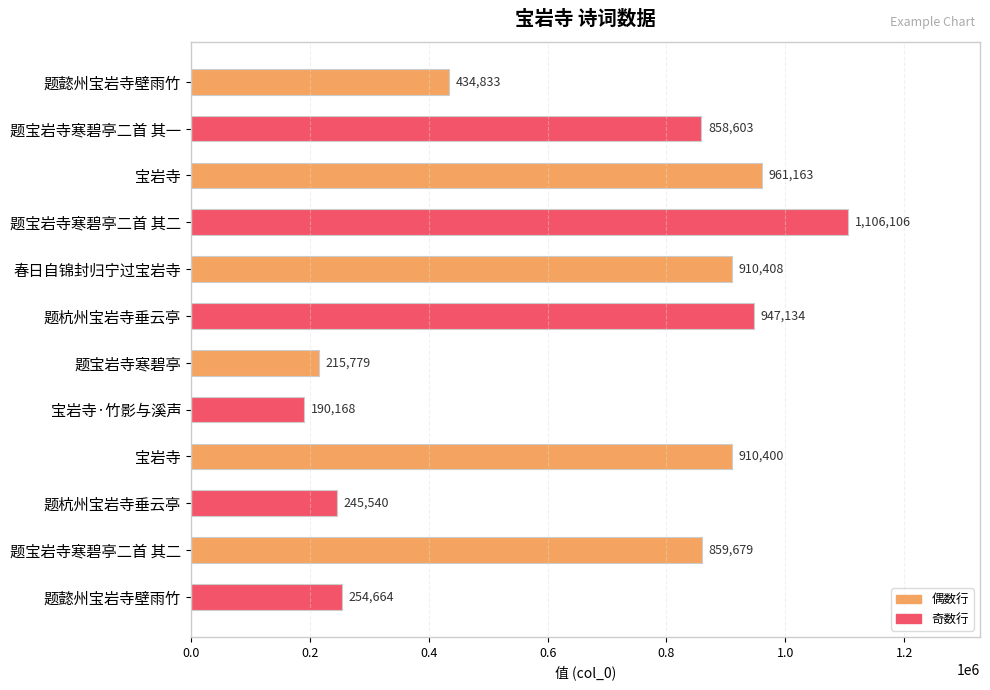

Count the number of data series in this chart.

1